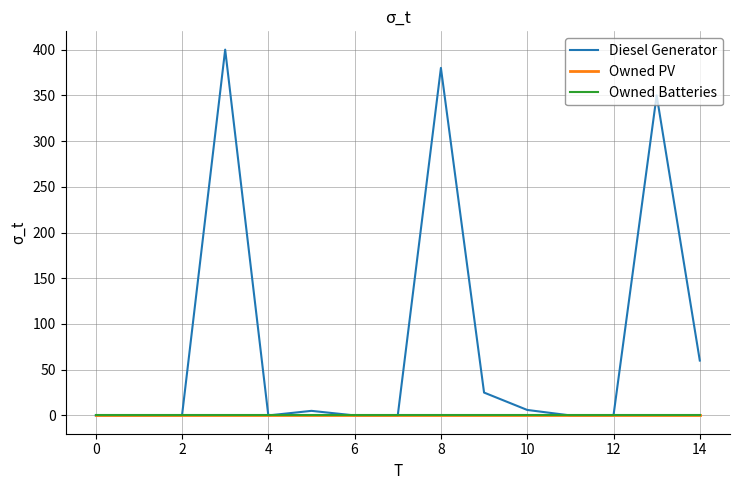

Does the chart have visible grid lines?

Yes